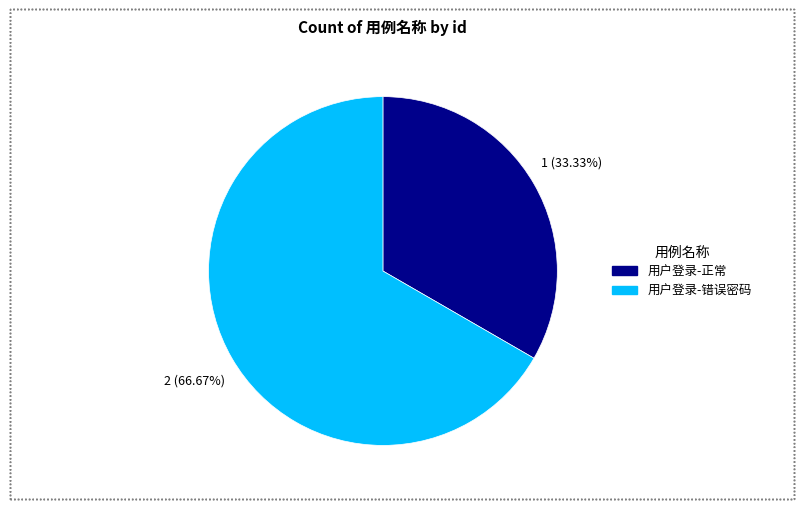

What percentage is the 用户登录-正常 slice, to the nearest percent?

33%